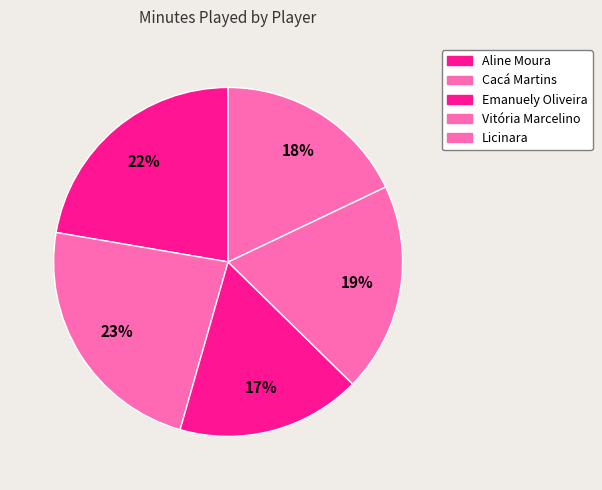

Is Emanuely Oliveira the majority of the pie?

No